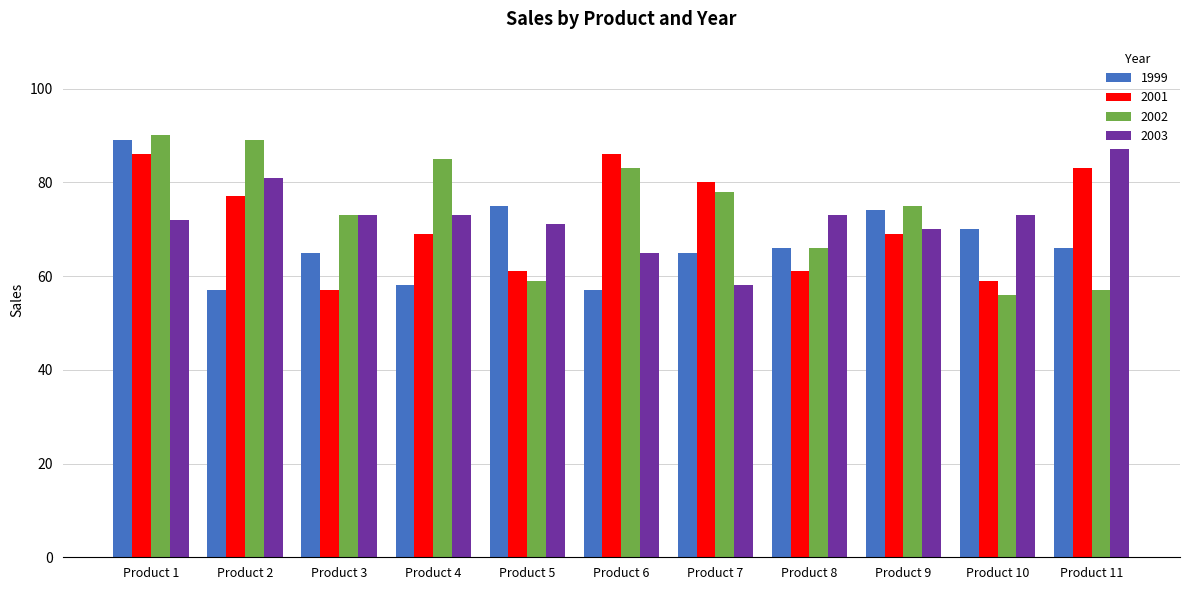

The 2001 series shows 20 at Product 9. True or false?

False